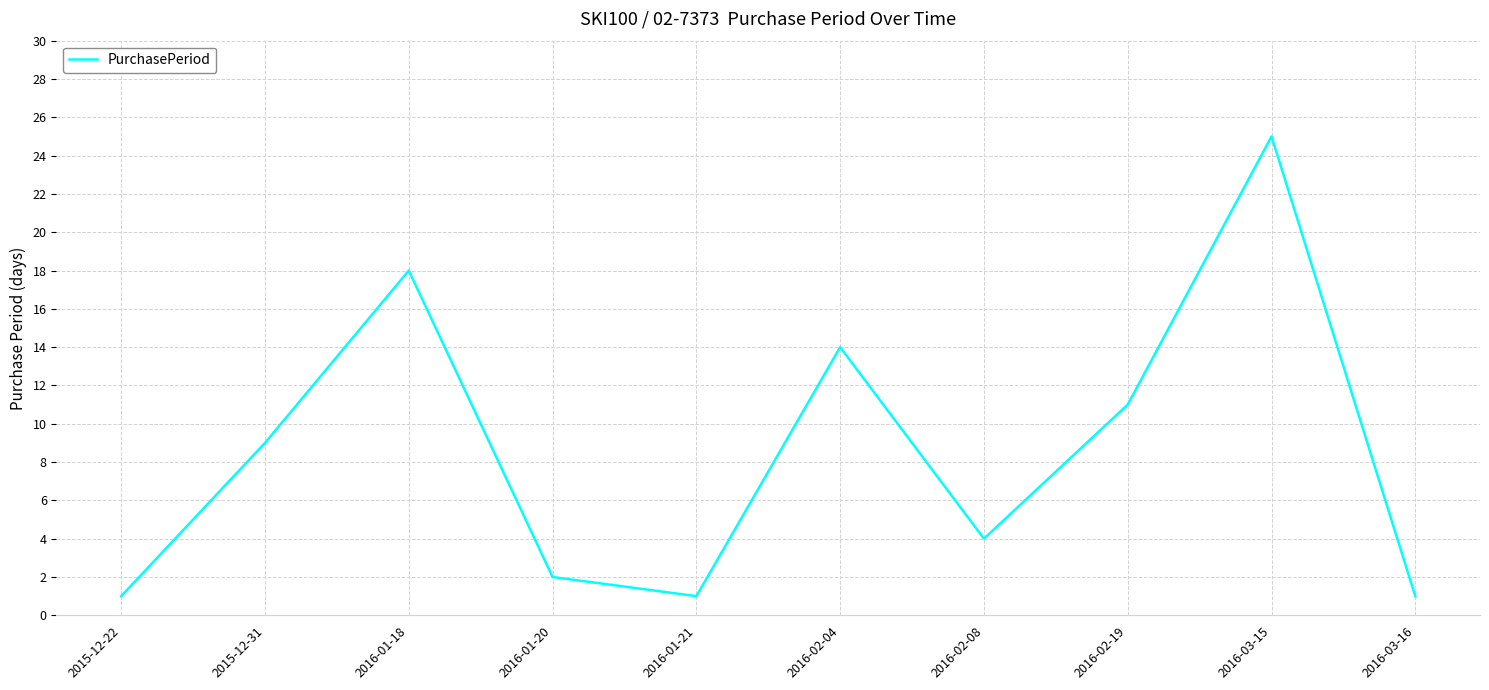

Does the chart display data point markers on the line(s)?

No